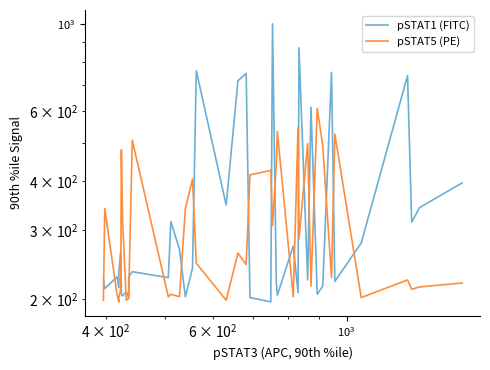

At how many categories does at least one series exceed 357?

21